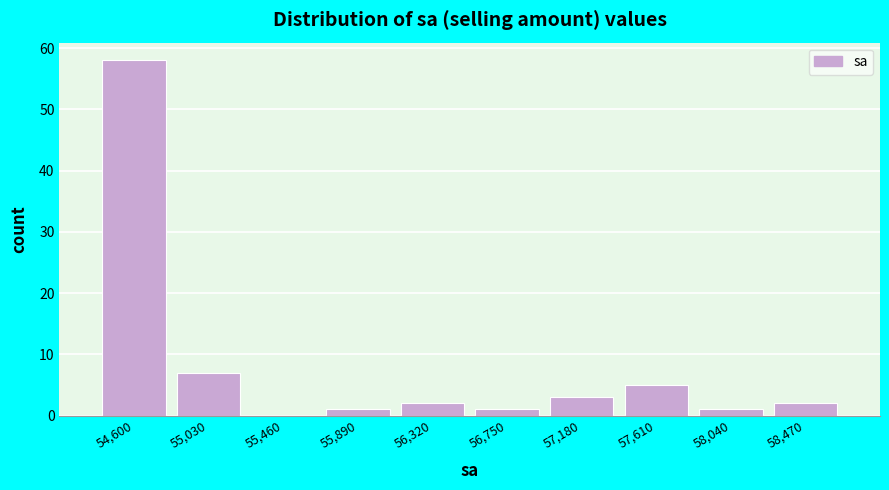

Reading left to right, list all the values displayed in this chart.

54,600=58	55,030=7	55,460=0	55,890=1	56,320=2	56,750=1	57,180=3	57,610=5	58,040=1	58,470=2